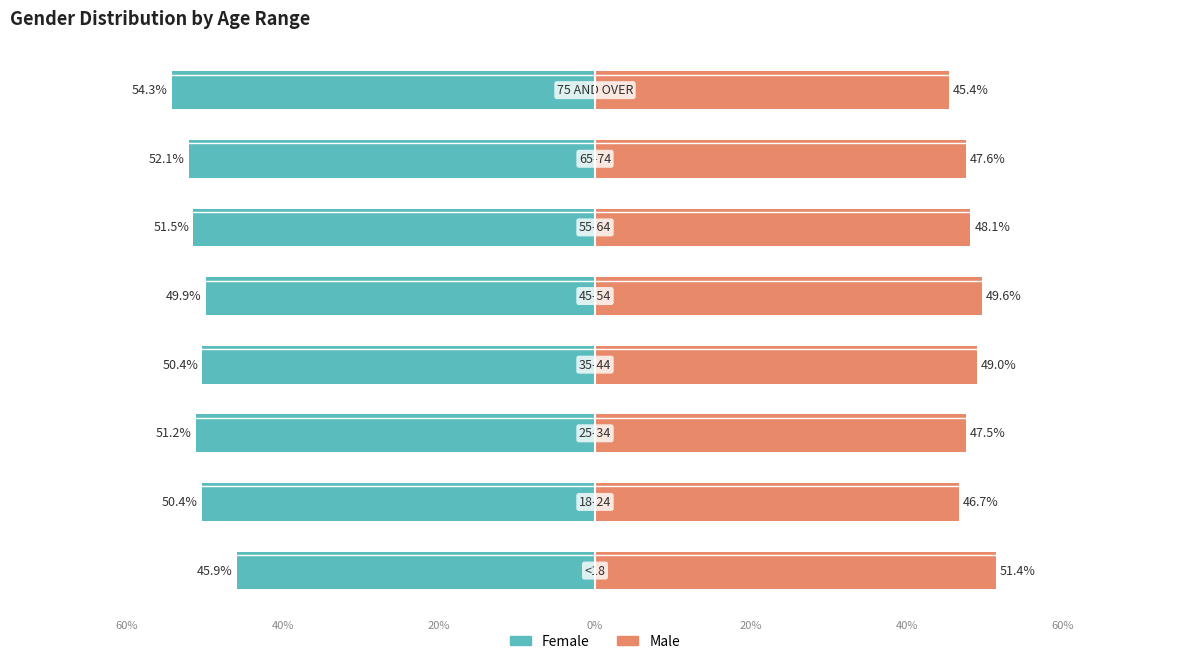

What is the total value across all series at 0%?

-1.4